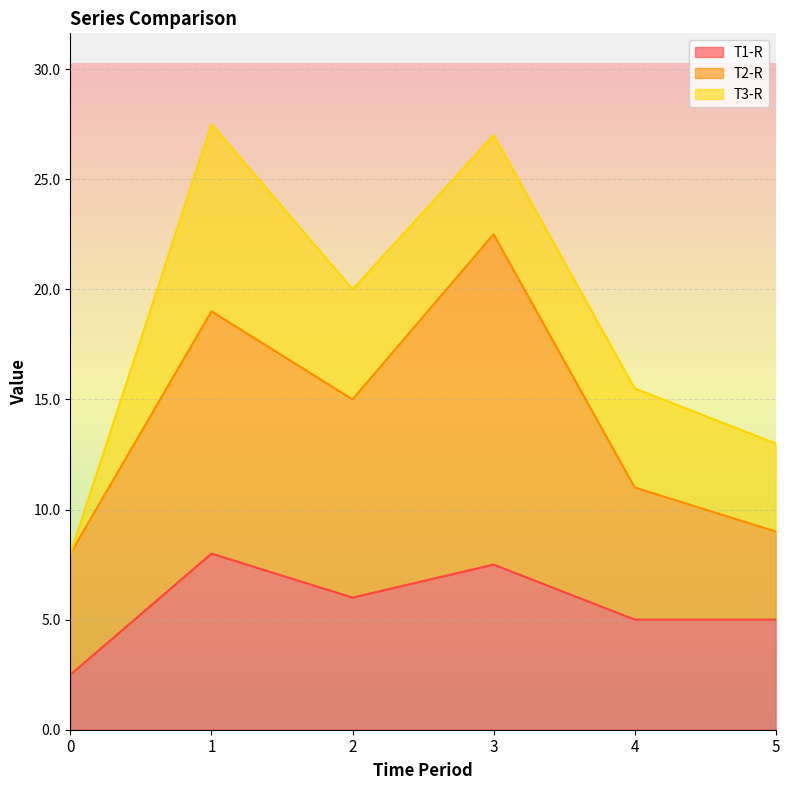

At 0, list the series in order from largest to smallest.

T2-R, T1-R, T3-R